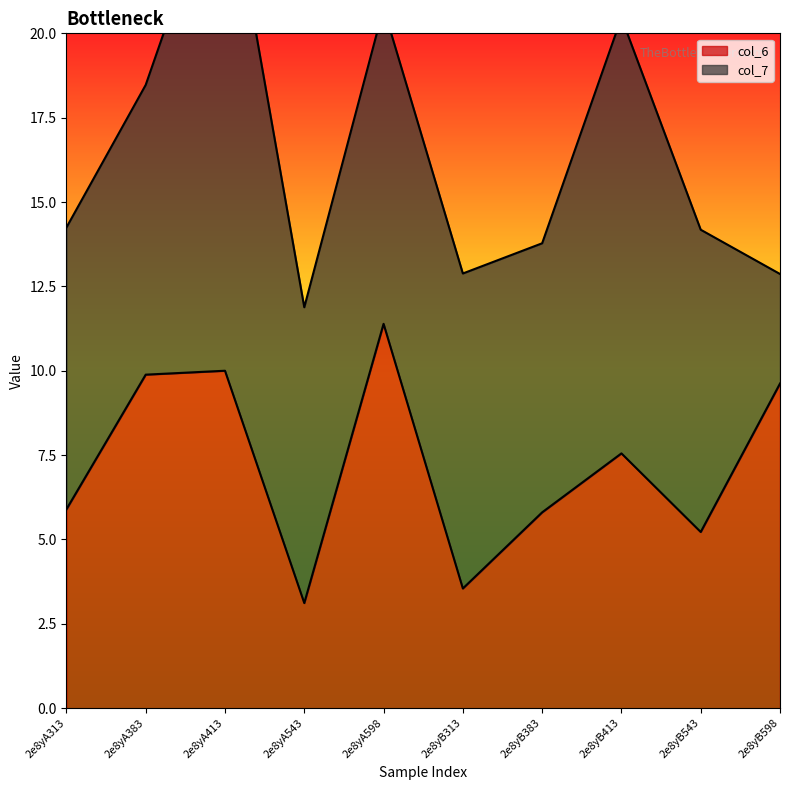

Reading left to right, what are all the values shown in this chart?

5.9	9.9	10.0	3.1	11.4	3.5	5.8	7.6	5.2	9.6